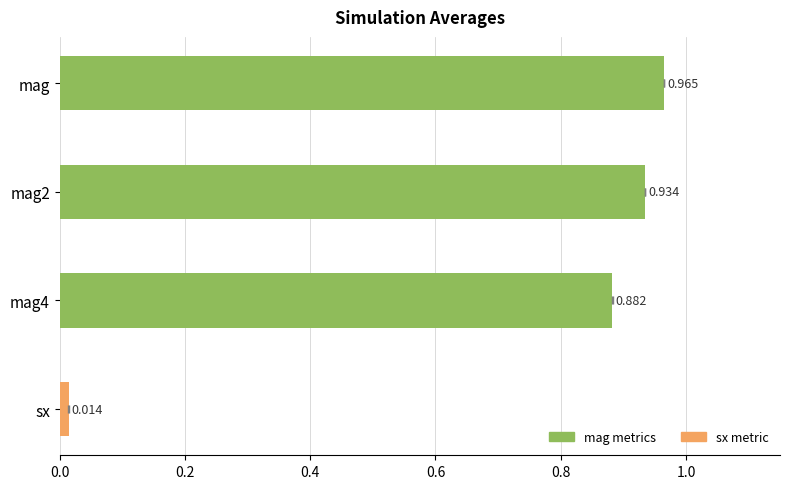

What is the sum of the values at mag and mag4?

1.8